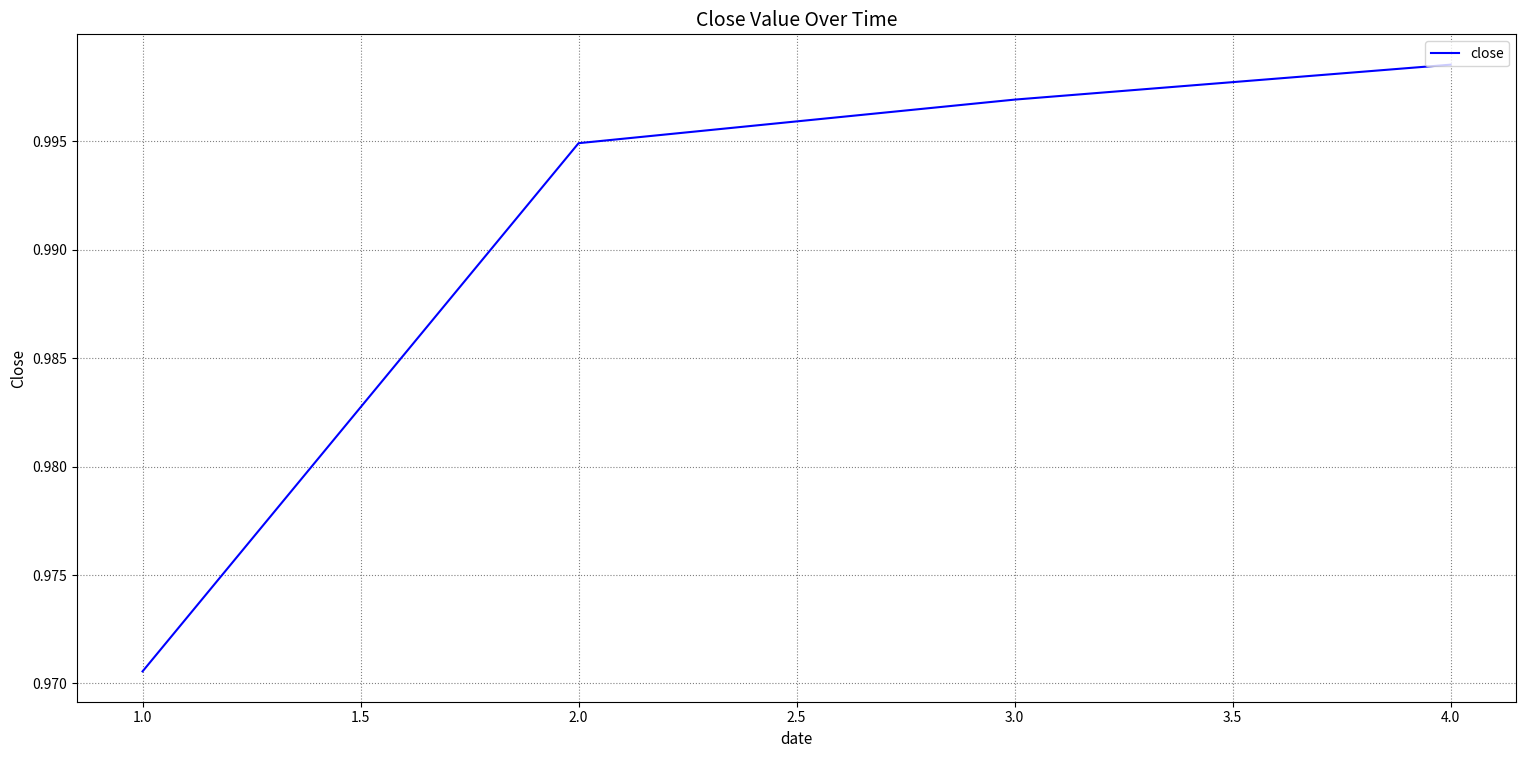

Rank the categories by value from highest to lowest.

4.0, 3.0, 2.0, 1.0